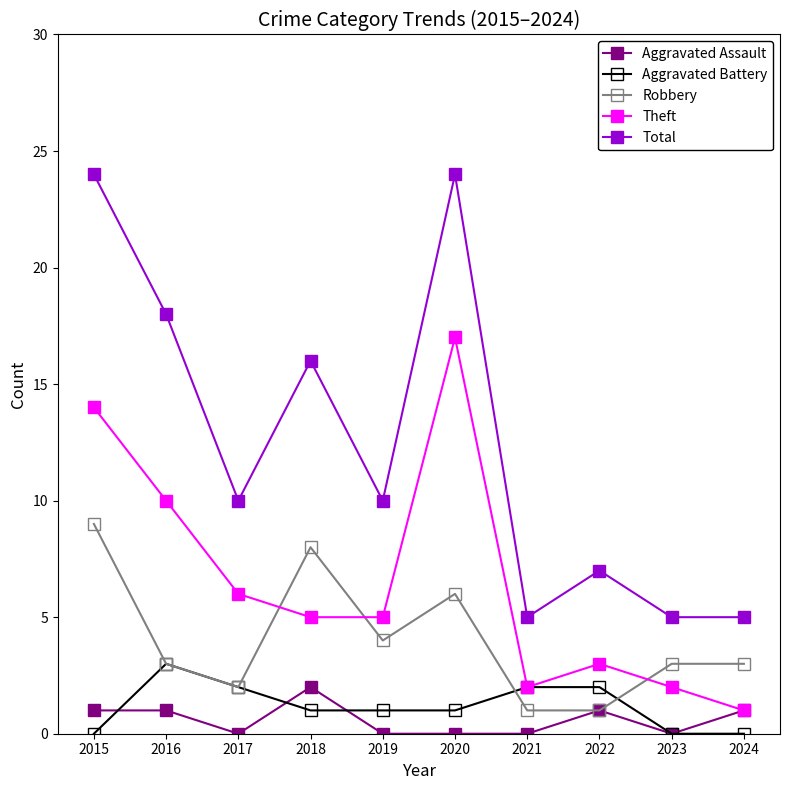

The value of Total at 2022 is 7. True or false?

True